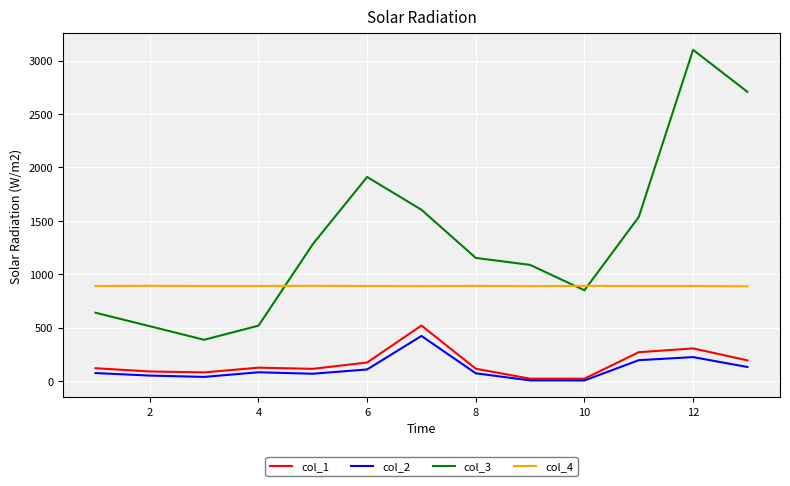

Which series has the widest spread of values?

col_3